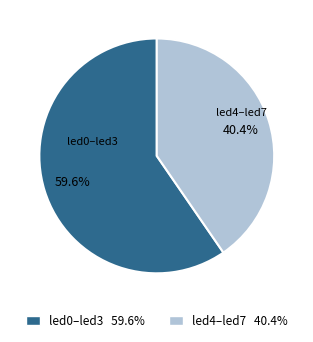

Is there a majority slice in this chart?

Yes